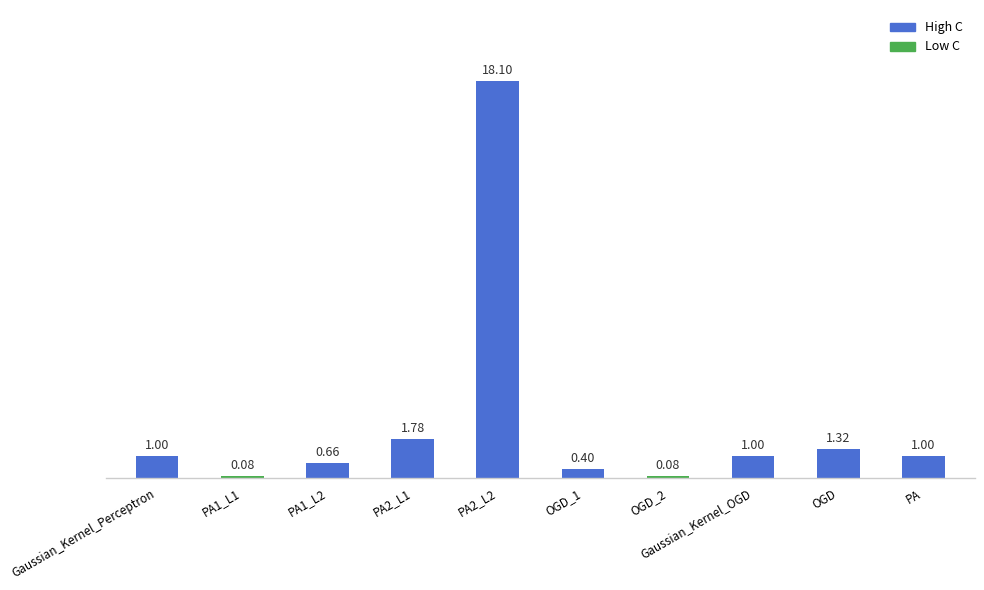

What is the change in value from Gaussian_Kernel_Perceptron to OGD_2?

-0.9